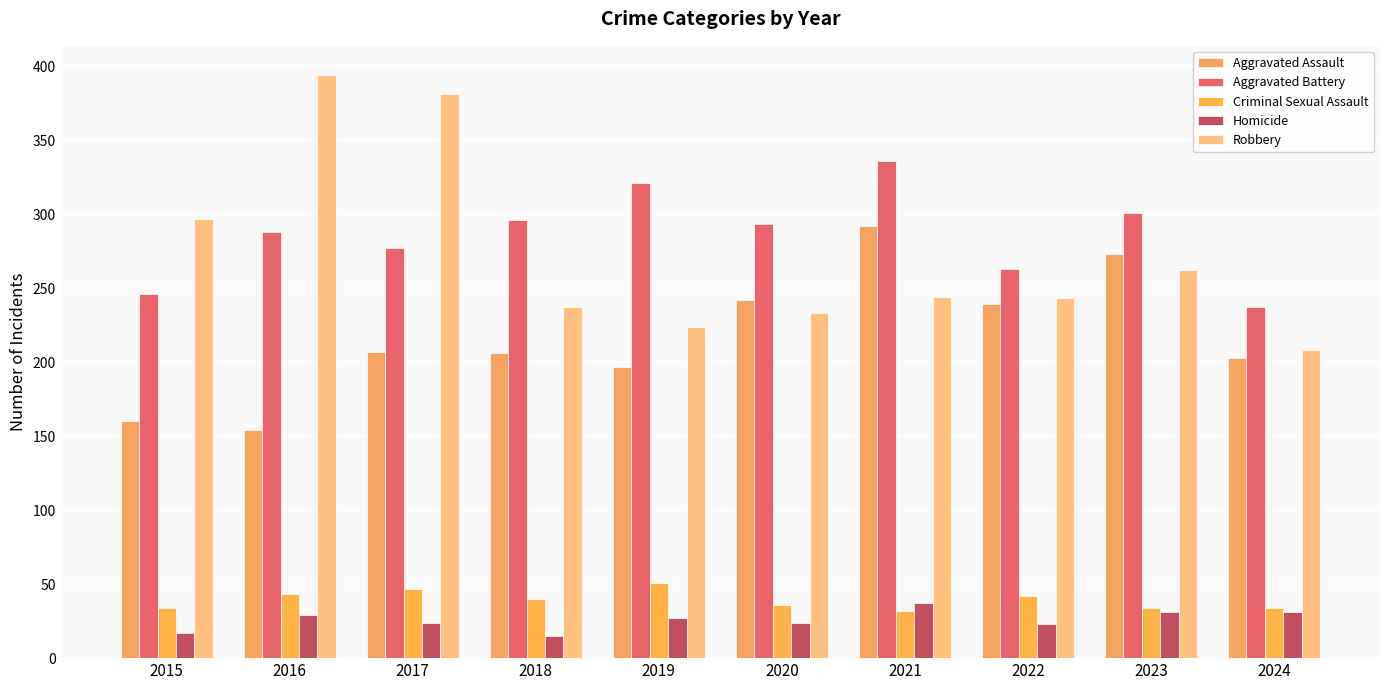

The value of Aggravated Assault at 2015 is 160. True or false?

True